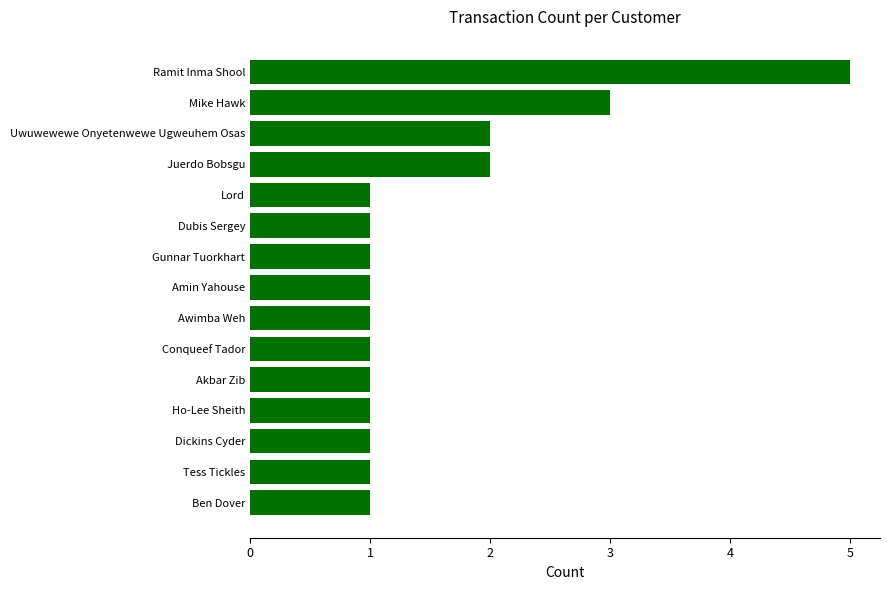

What is the sum of all values?

23